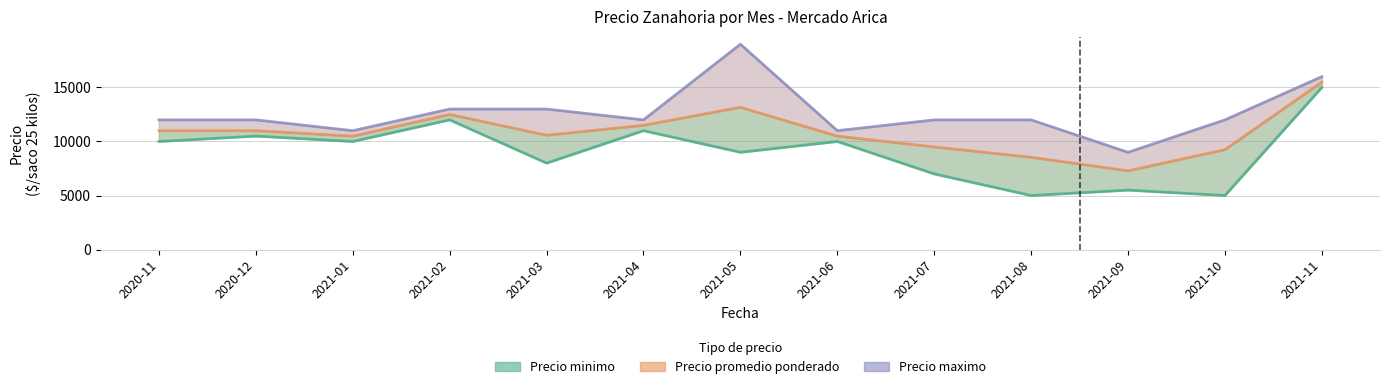

Where does the Precio maximo series first go above 12000?

2021-02